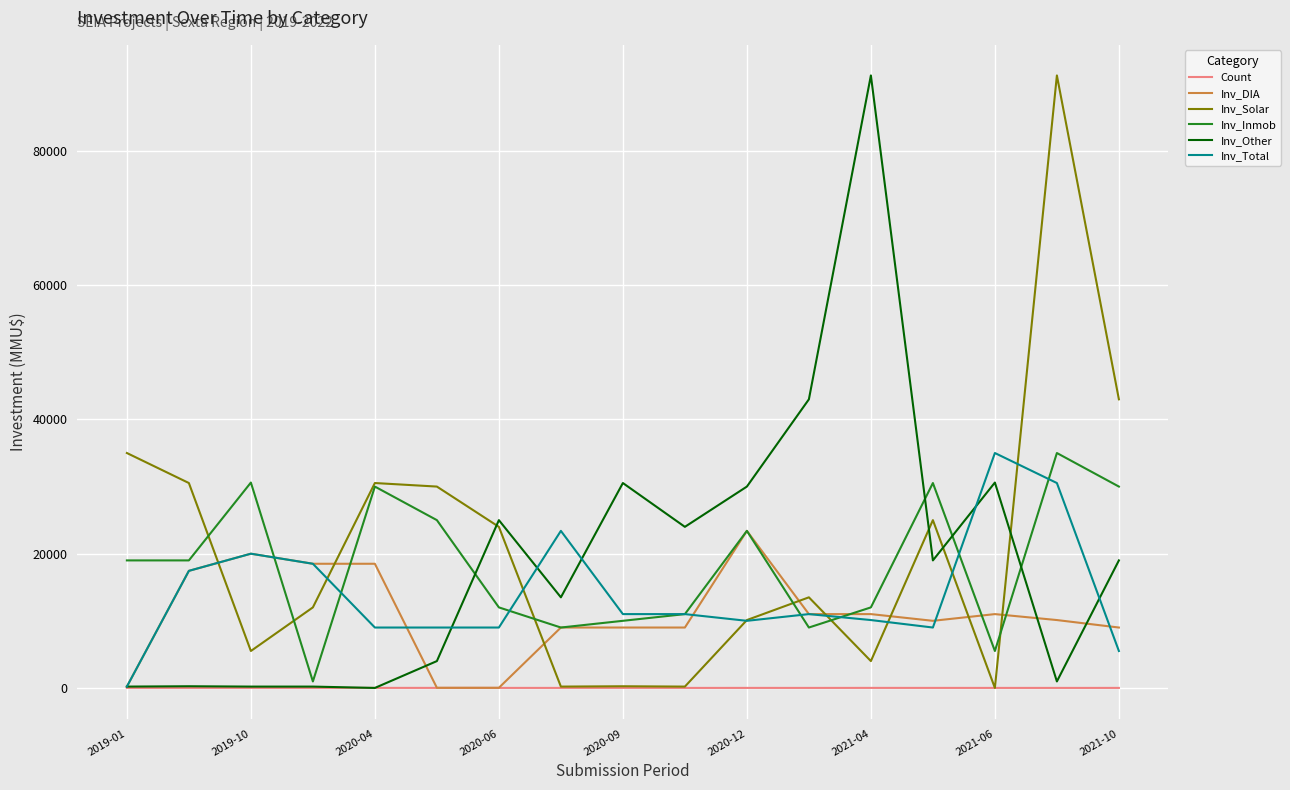

What is the greatest value displayed?

91250